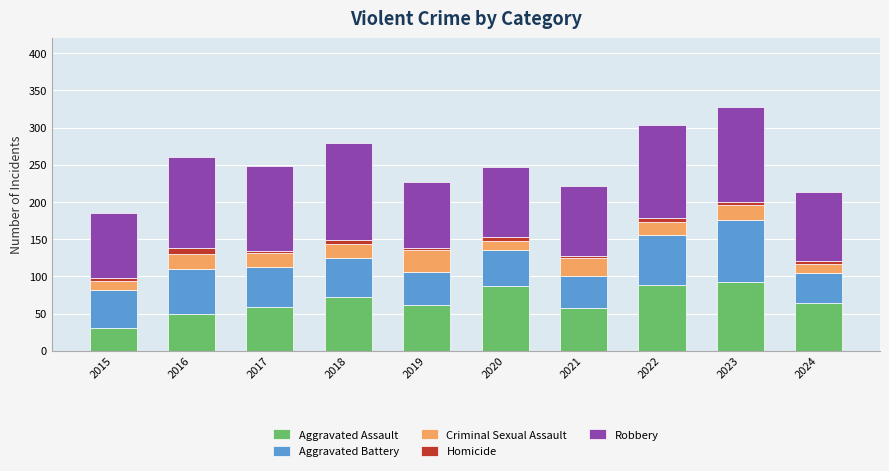

At which label does Aggravated Assault reach its minimum?

2015